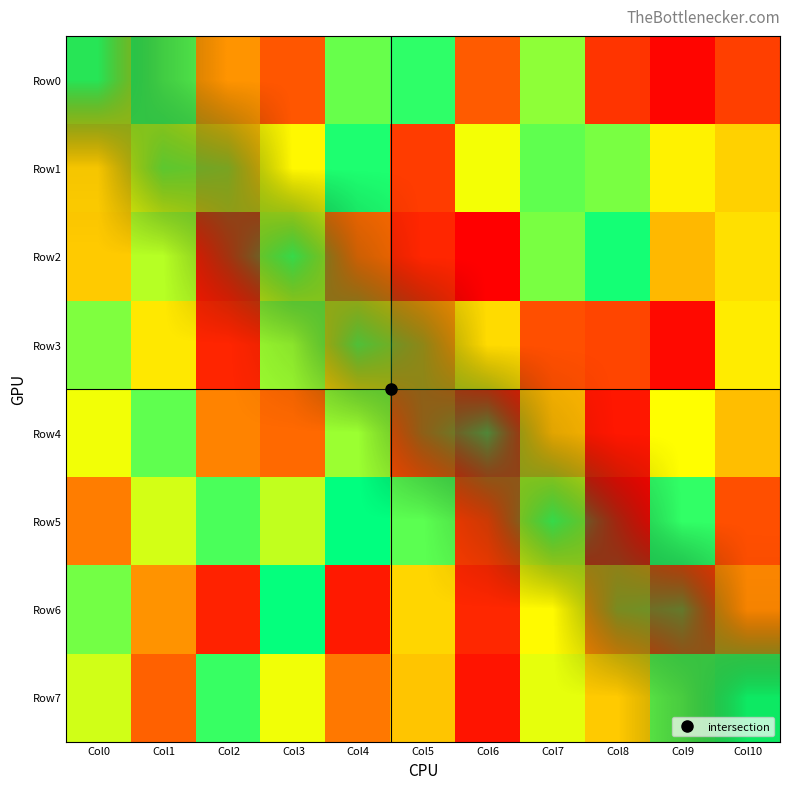

What is the sum of the Row5 values at Col2 and Col7?

0.9